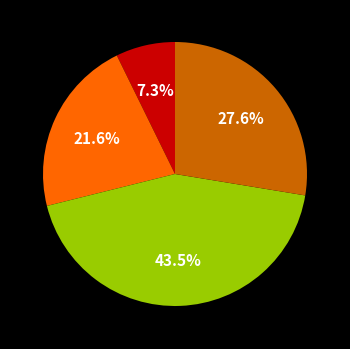

Does any single category account for the majority?

No